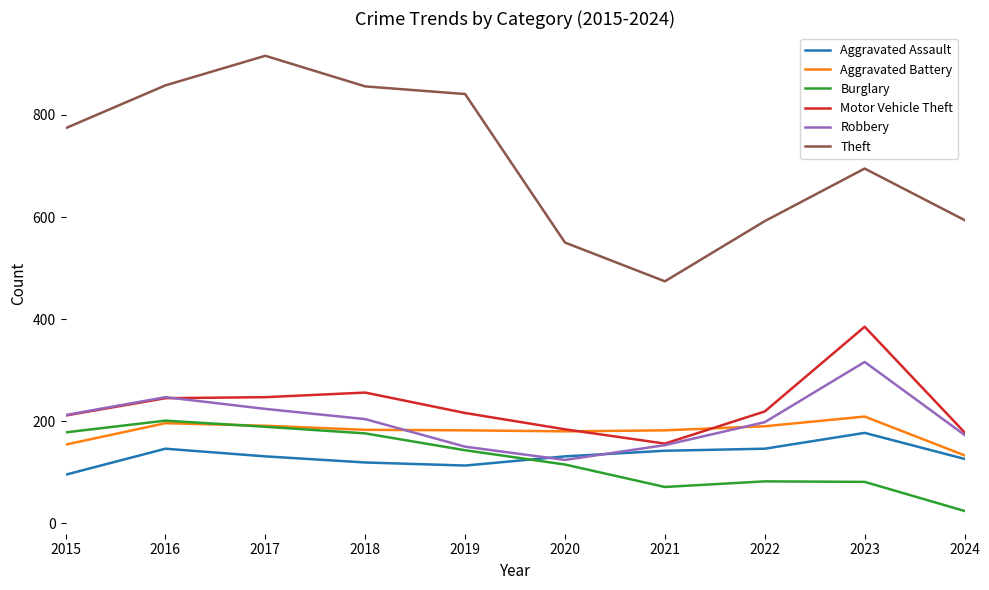

What is the greatest value displayed?

916